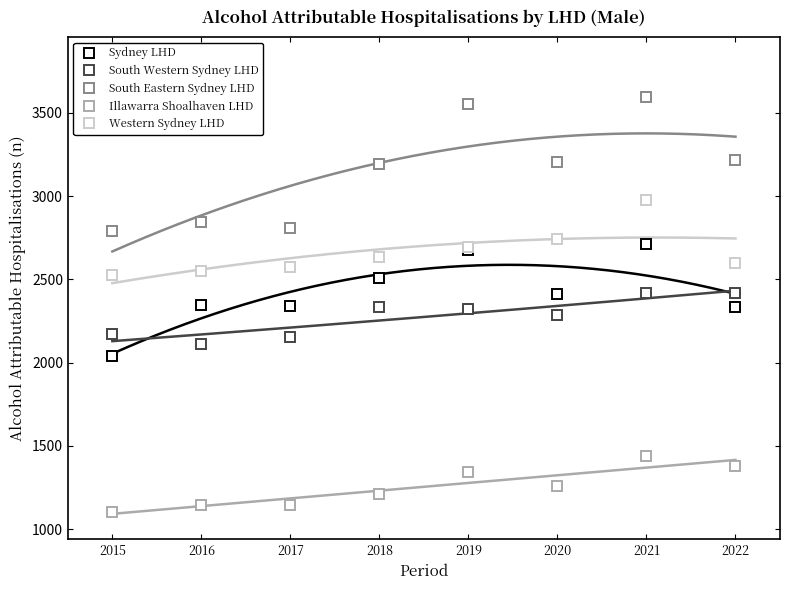

Which series has the largest range (max minus min)?

South Eastern Sydney LHD